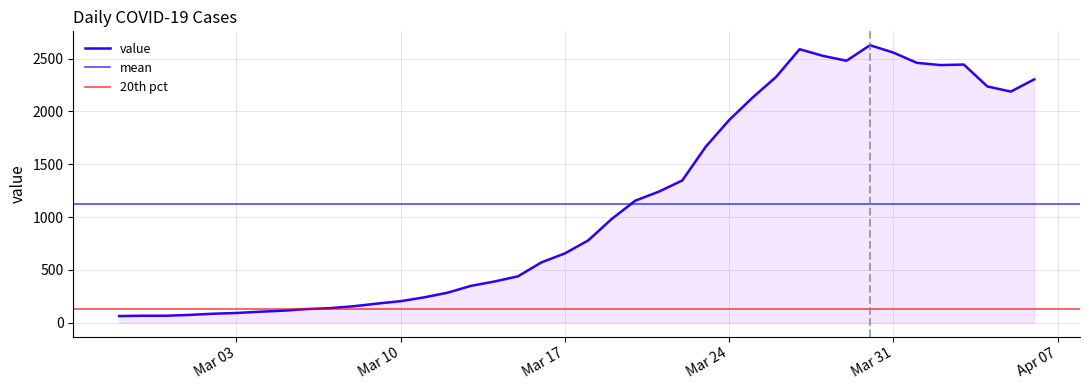

Where is the first local minimum?

2020-03-29